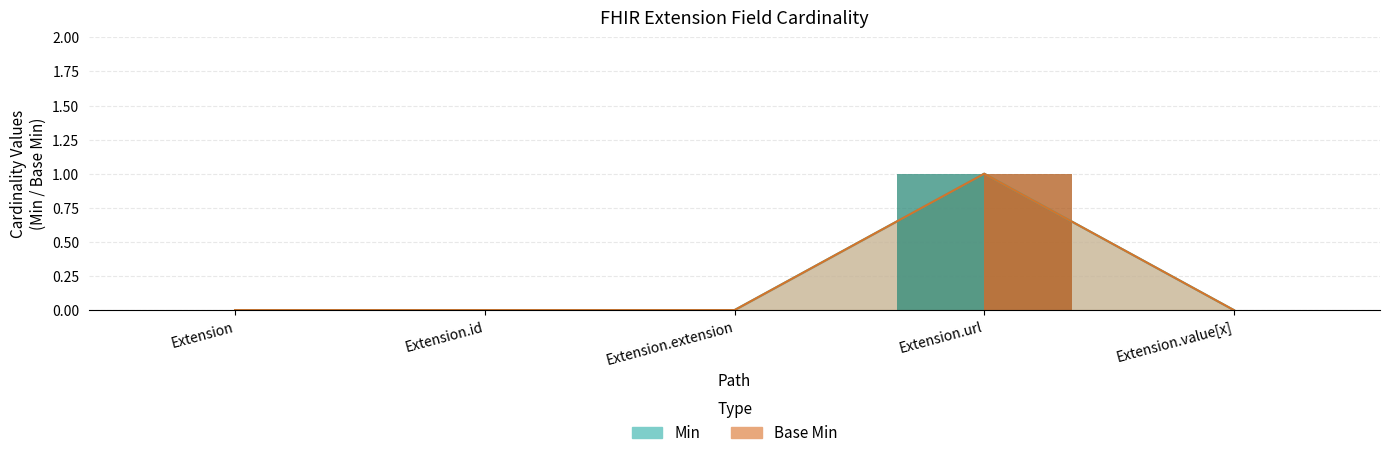

How many bars are there in each group?

2